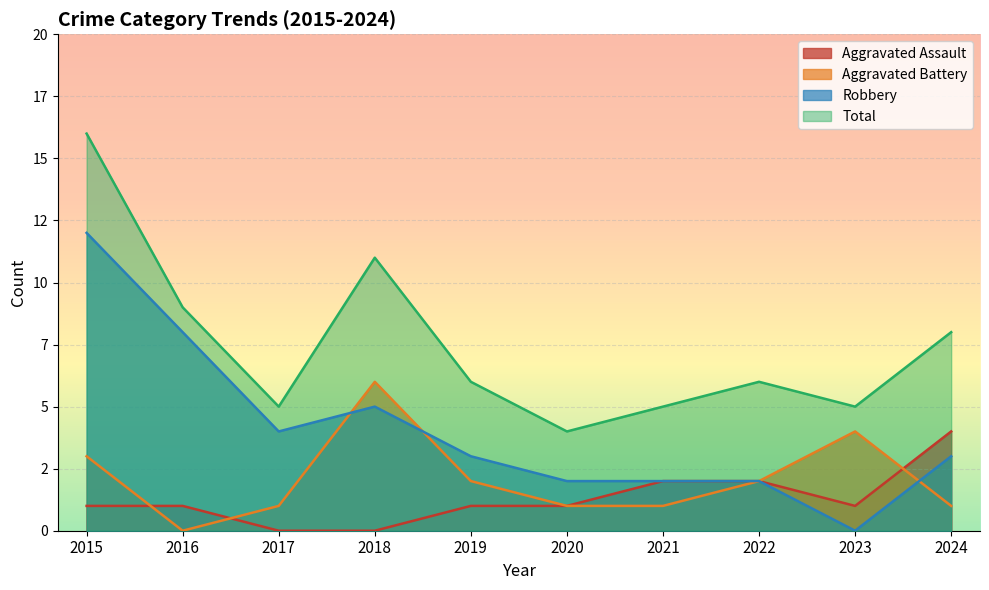

Is the value of Aggravated Battery at 2023 greater than the value of Aggravated Assault at 2017?

Yes